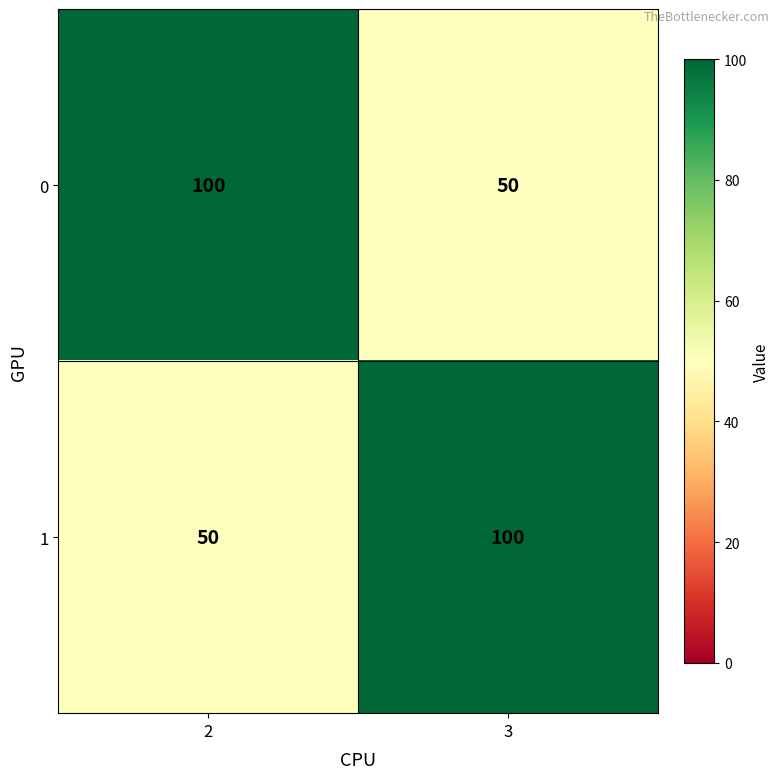

What is the sum of all 0 values?

150